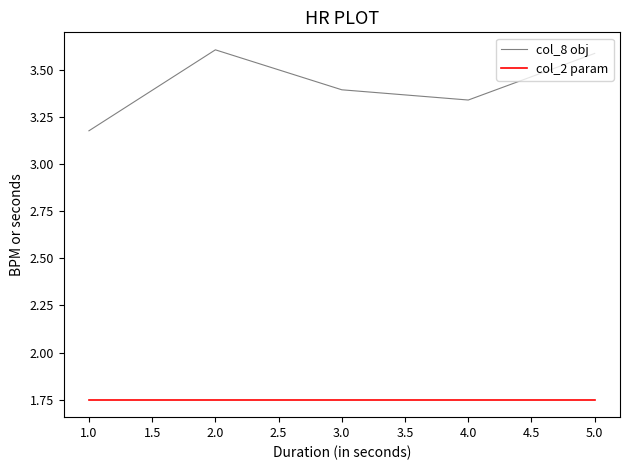

True or false: col_2 param and col_8 obj intersect in this chart.

False